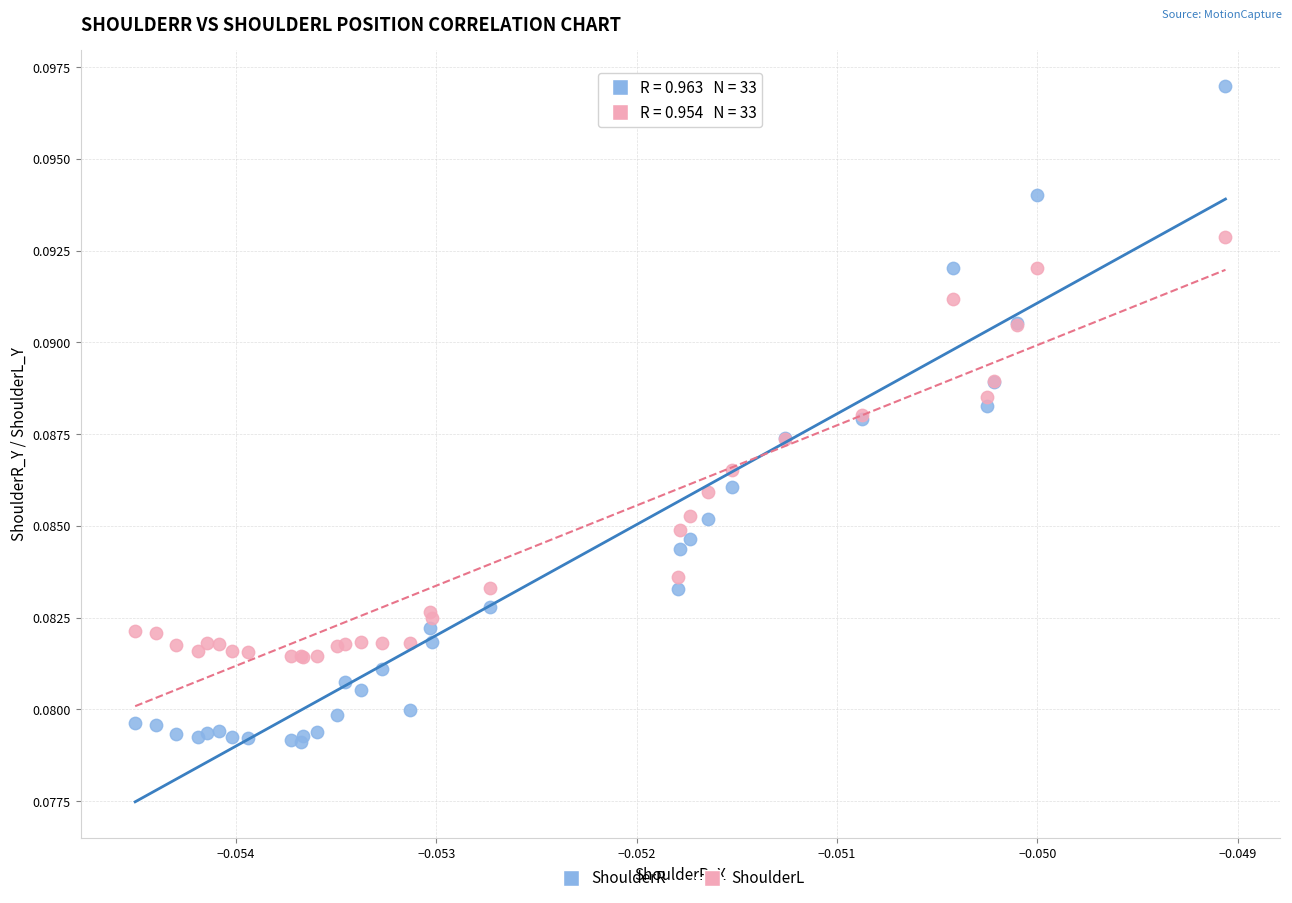

Which series contains the lowest Y value?

ShoulderR